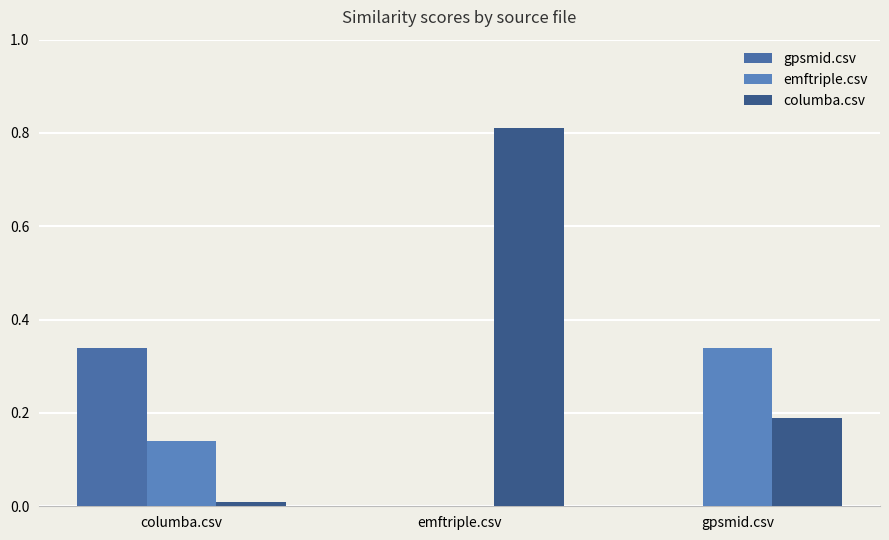

Reading left to right, extract all data points from this chart.

gpsmid.csv: columba.csv=0.3	emftriple.csv=0.0	gpsmid.csv=0.0
emftriple.csv: columba.csv=0.1	emftriple.csv=0.0	gpsmid.csv=0.3
columba.csv: columba.csv=0.0	emftriple.csv=0.8	gpsmid.csv=0.2